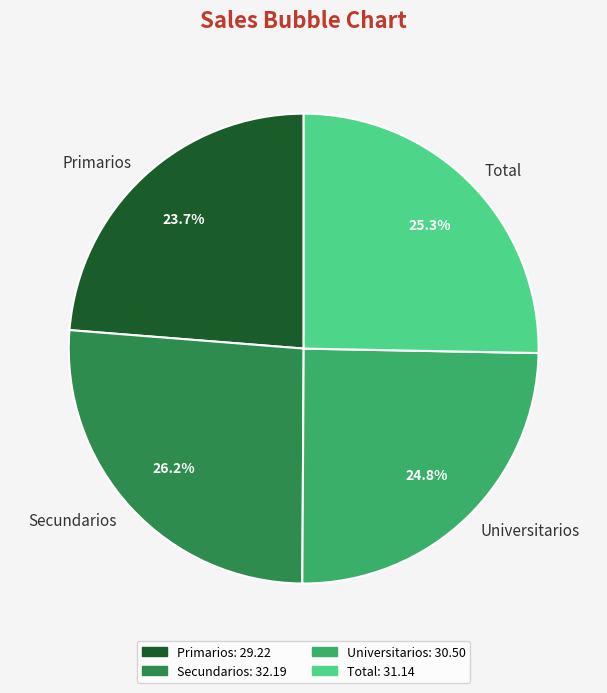

The Primarios slice represents 35% of the pie. True or false?

False